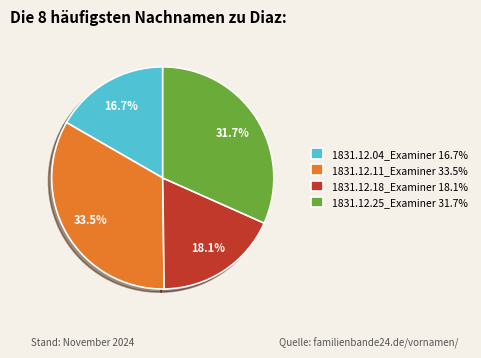

Does any single category account for the majority?

No